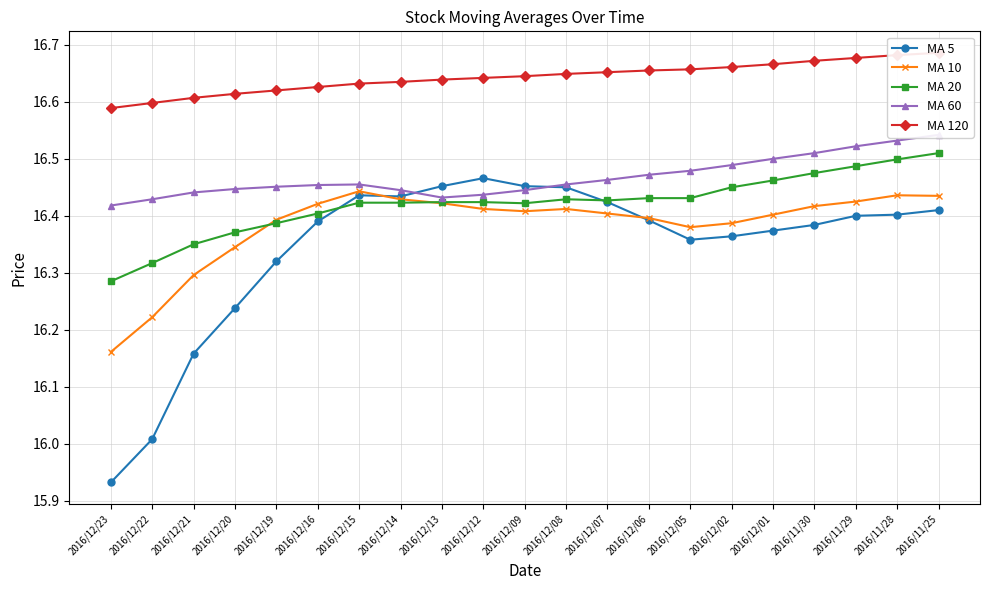

True or false: MA 60 has more than 2 points higher than both neighbors.

False